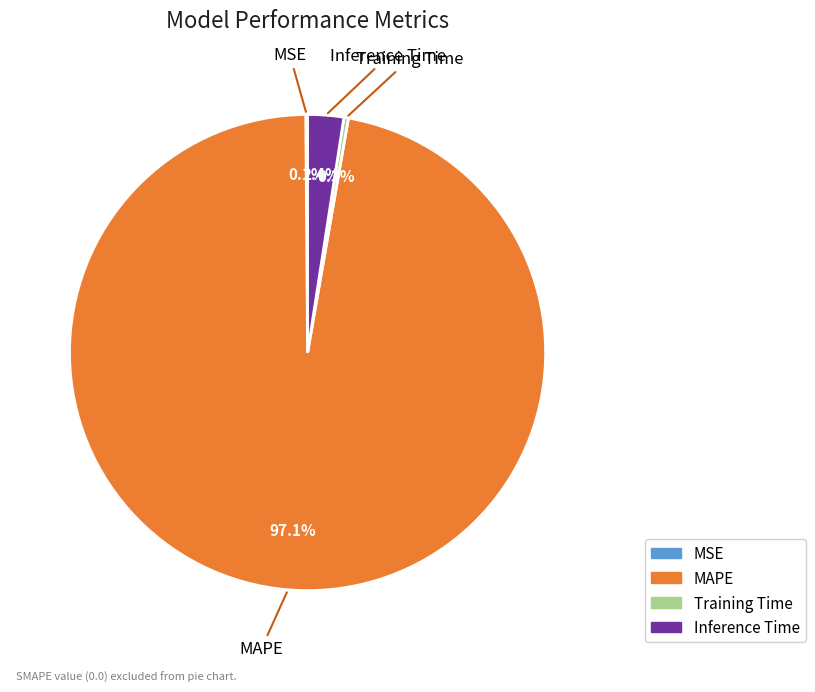

Which slice represents more than half of the pie?

MAPE